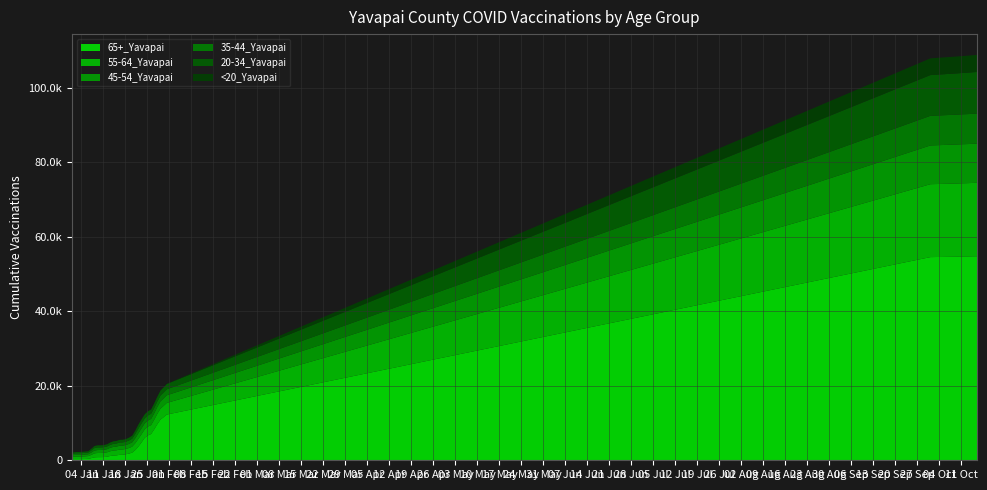

What is the difference between the highest and lowest values at 1/4/2021?

684